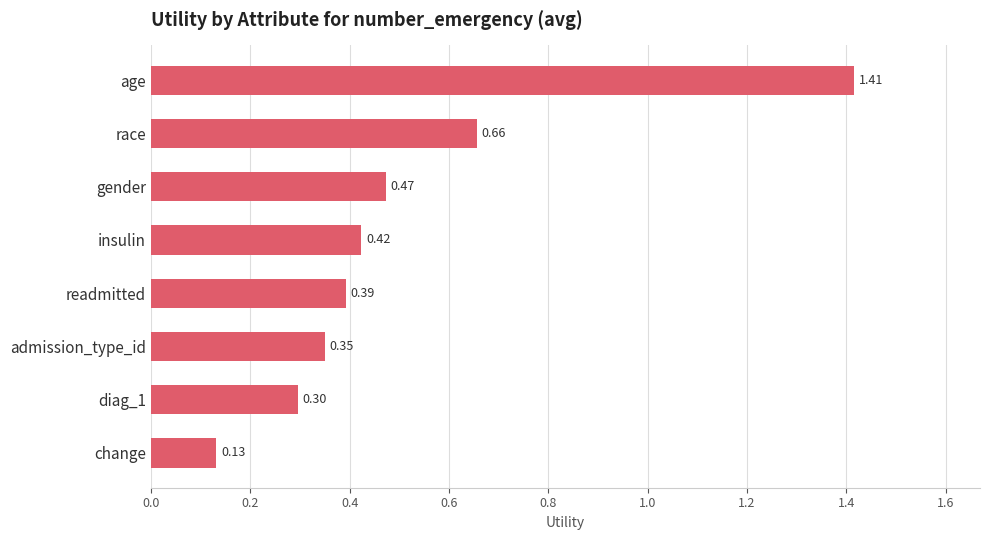

What is the difference between the maximum and minimum values?

1.3